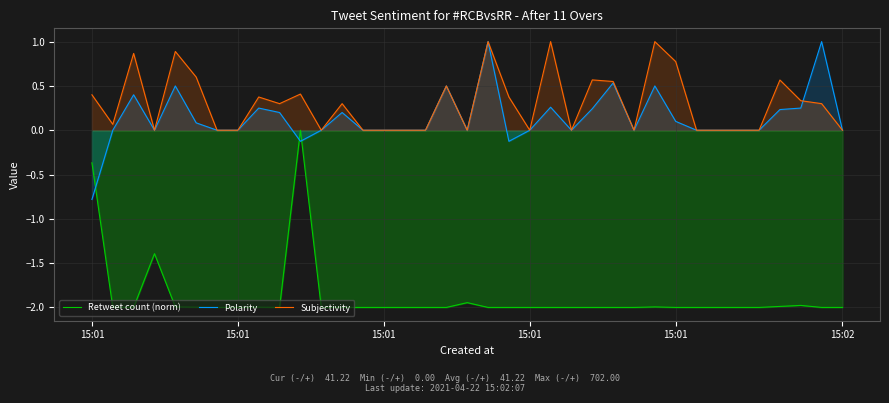

Where is Polarity nearest to the value 0?

15:01